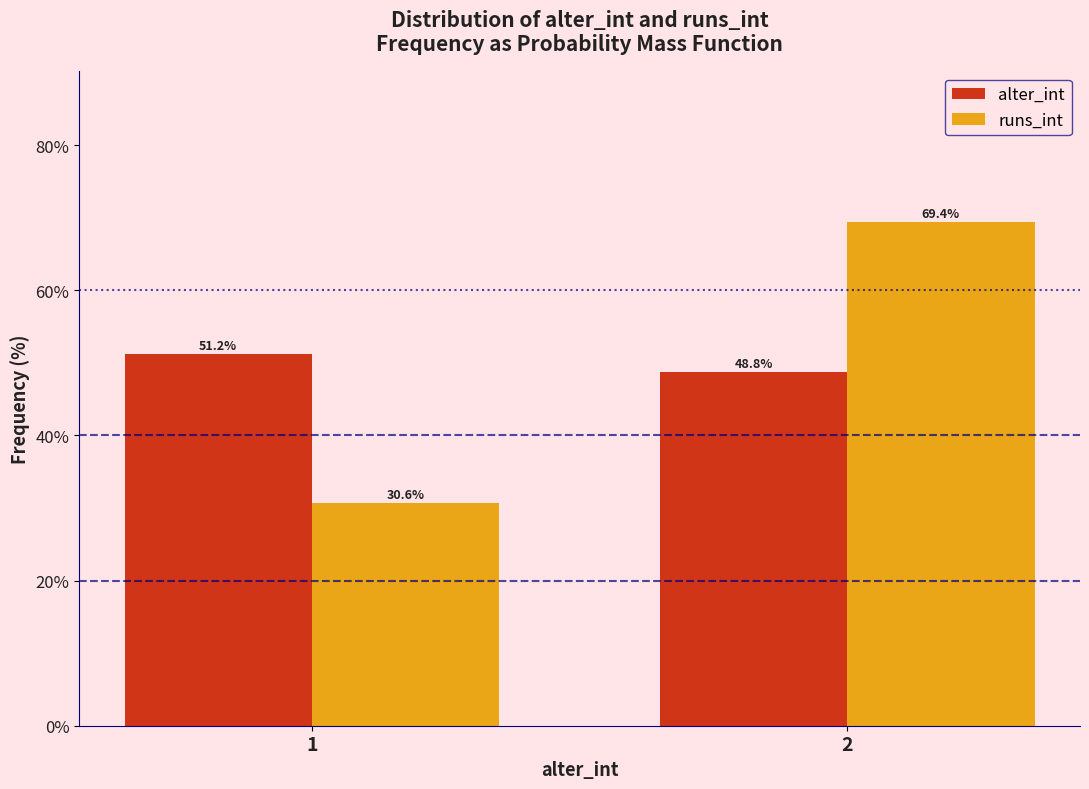

Is the value of alter_int at 2 greater than the value of runs_int at 1?

Yes